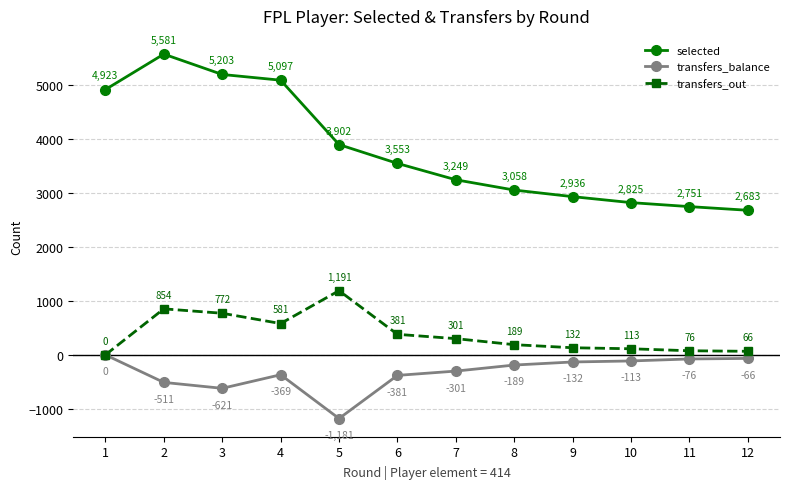

Rank the categories by selected value from highest to lowest.

2, 3, 4, 1, 5, 6, 7, 8, 9, 10, 11, 12